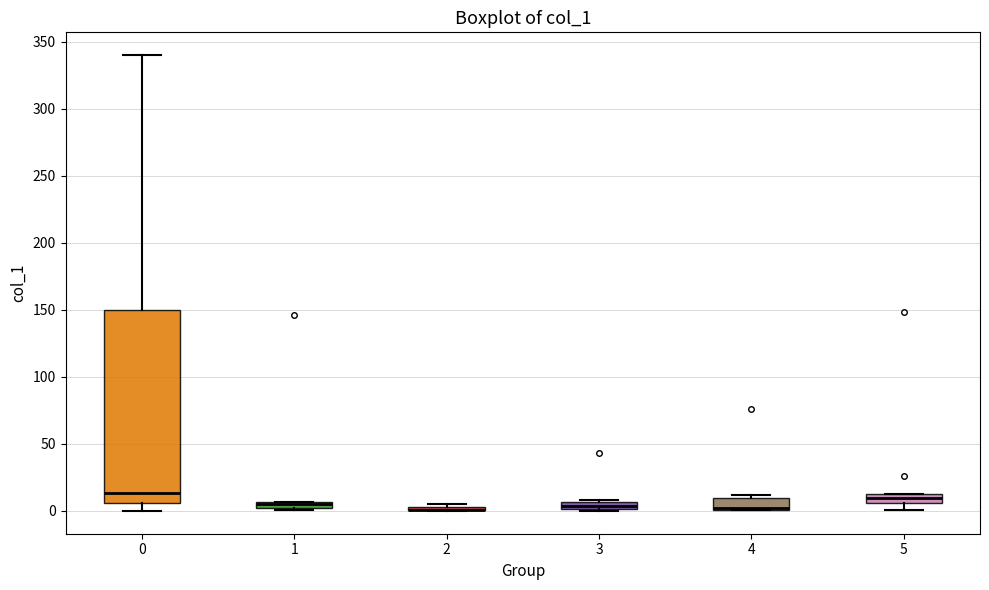

Which box is the tallest, from its lower edge to its upper edge?

0